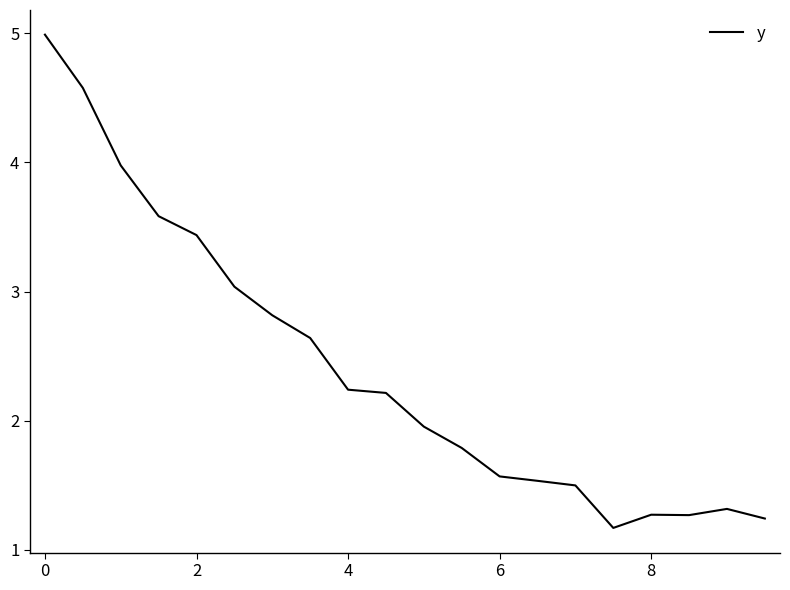

How many interior local valleys (lower than both neighbors) does the data have?

2